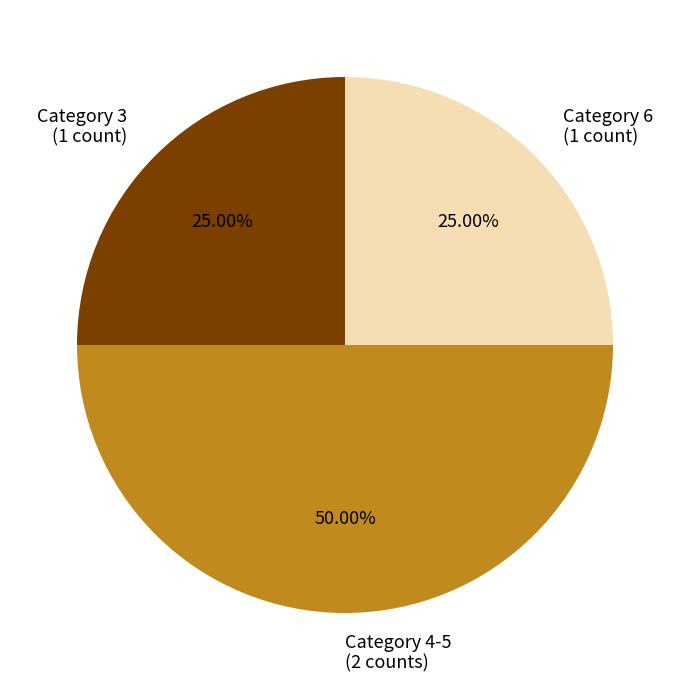

How many slices are in this pie chart?

3